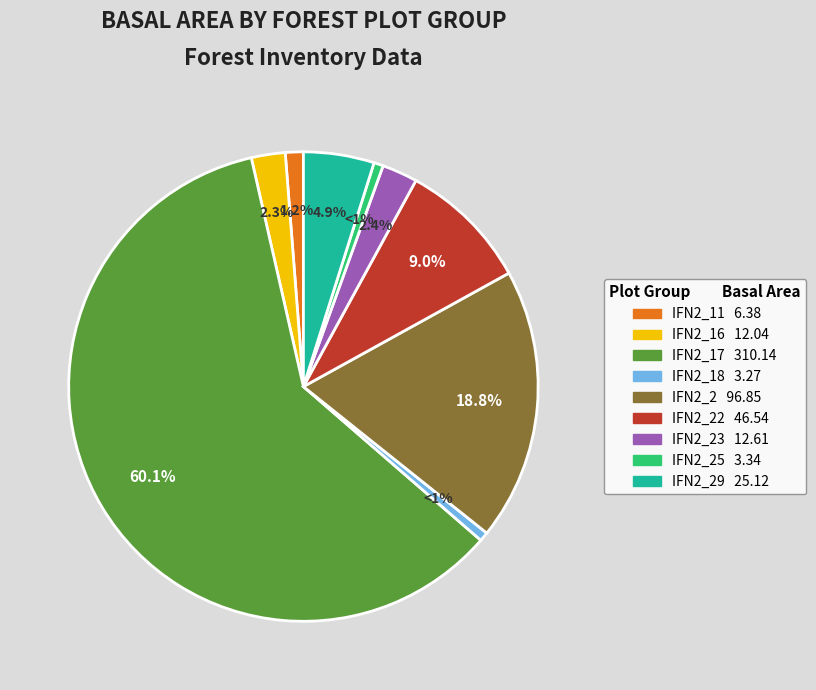

How many segments does this pie chart have?

9